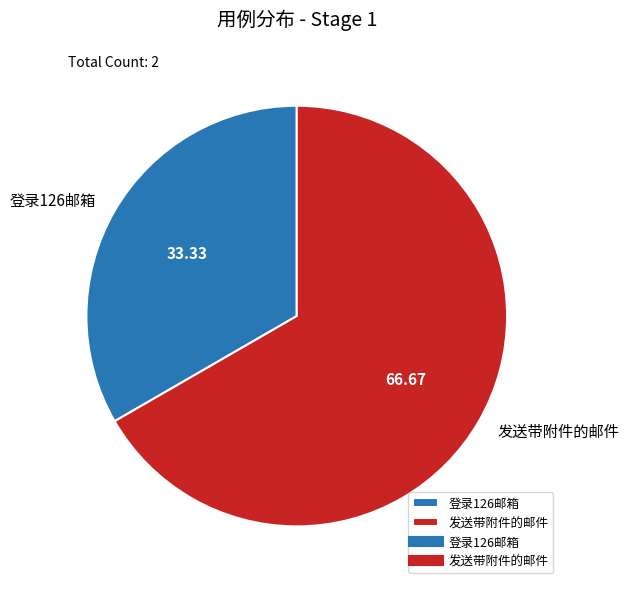

How many slices are in this pie chart?

2